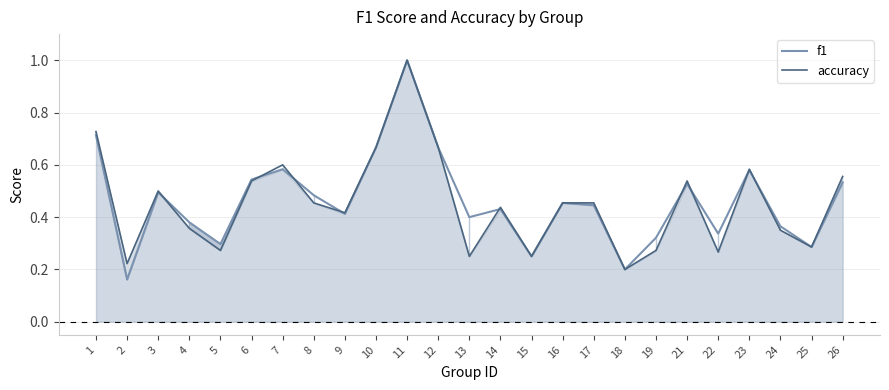

At which category does the chart reach its peak across all series?

11